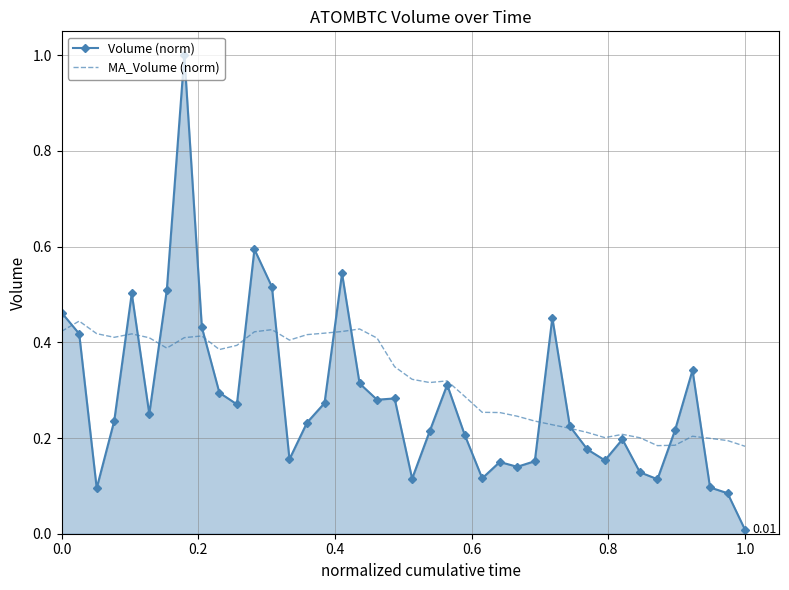

Rank the series by their maximum value, from lowest to highest.

MA_Volume (norm), Volume (norm)